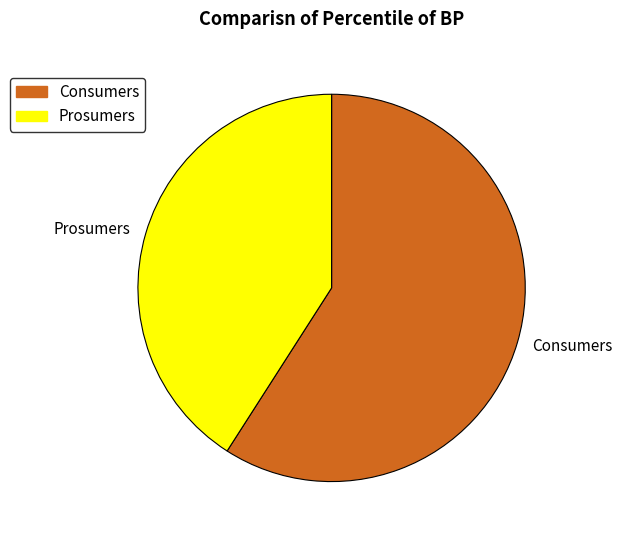

Is the sum of Consumers and Prosumers greater than half?

Yes